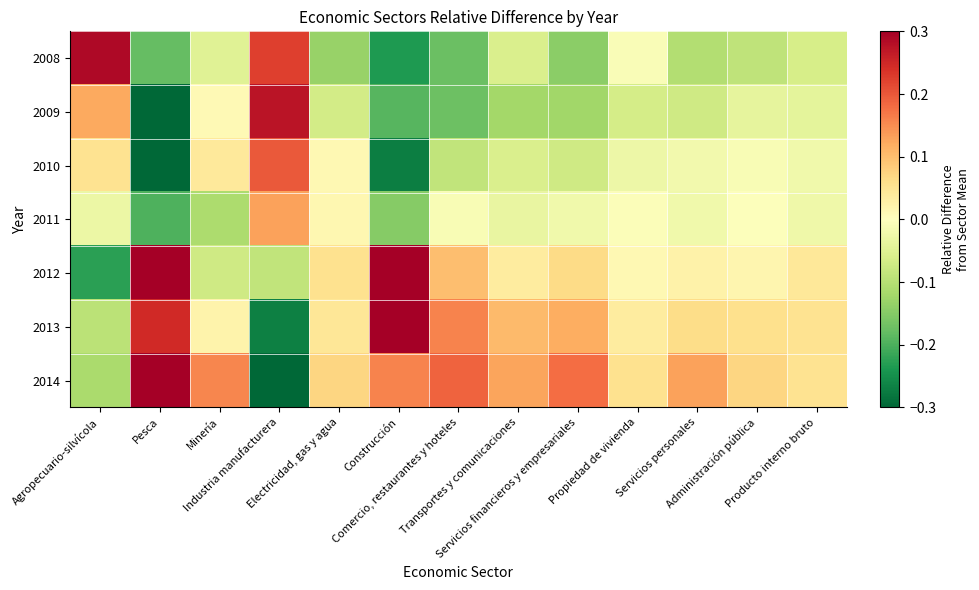

At how many categories does at least one series exceed 0?

13